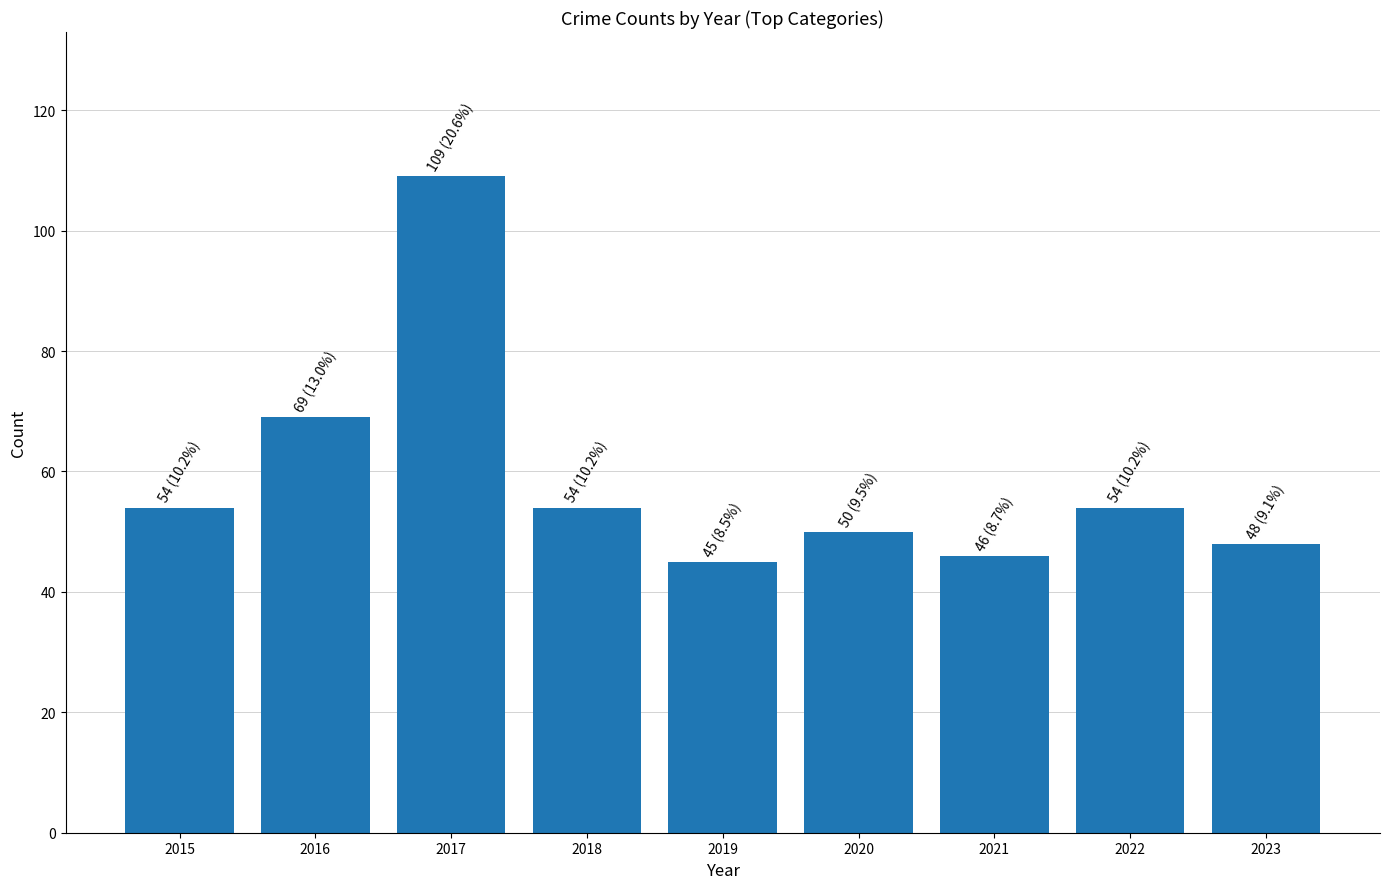

Reading left to right, extract all data points from this chart.

2015=54	2016=69	2017=109	2018=54	2019=45	2020=50	2021=46	2022=54	2023=48